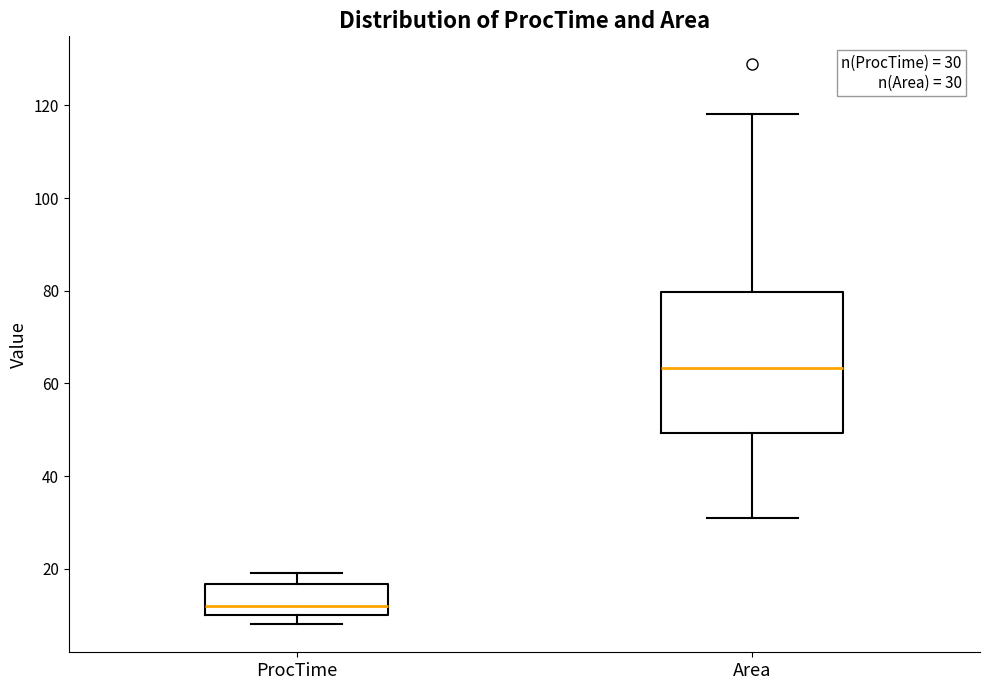

Which box has the highest median line?

Area